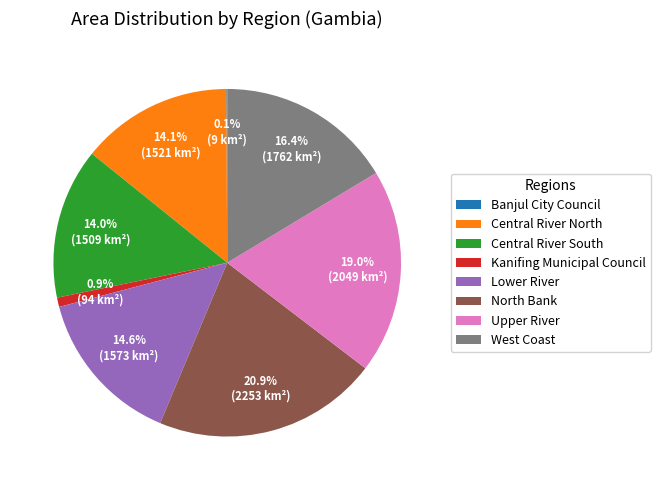

True or false: West Coast accounts for 6% of the total.

False